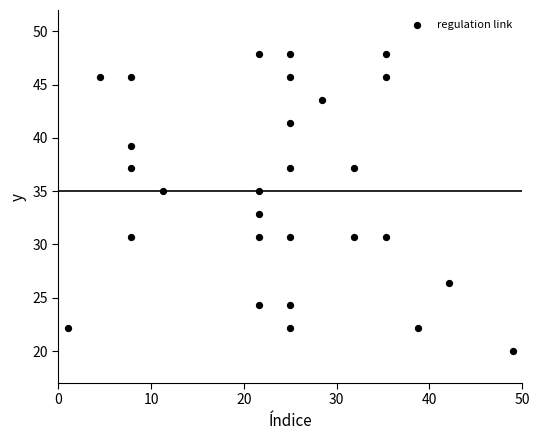

What is the range of Y values (max minus min)?

27.9